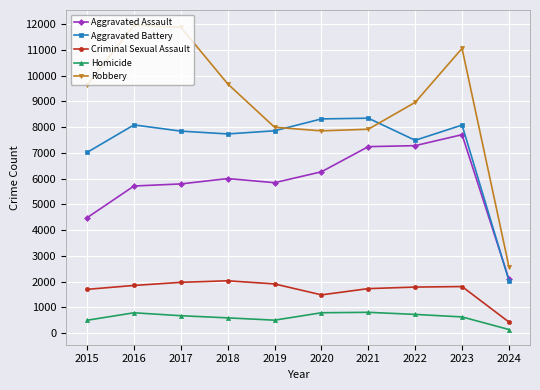

Count the number of categories in the chart.

10